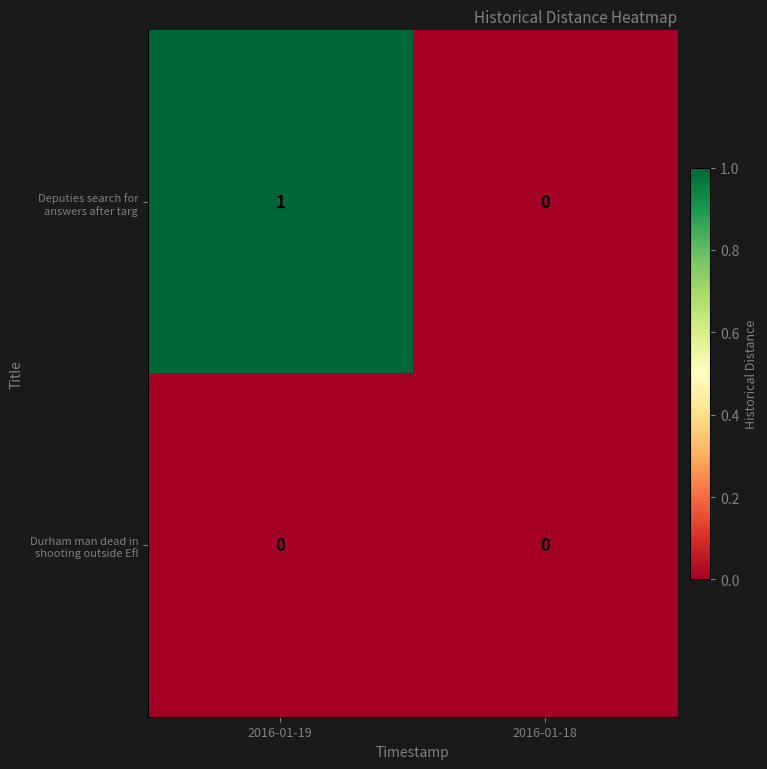

List the series in order of their peak value, highest first.

Deputies search for answers after targ, Durham man dead in shooting outside Efl